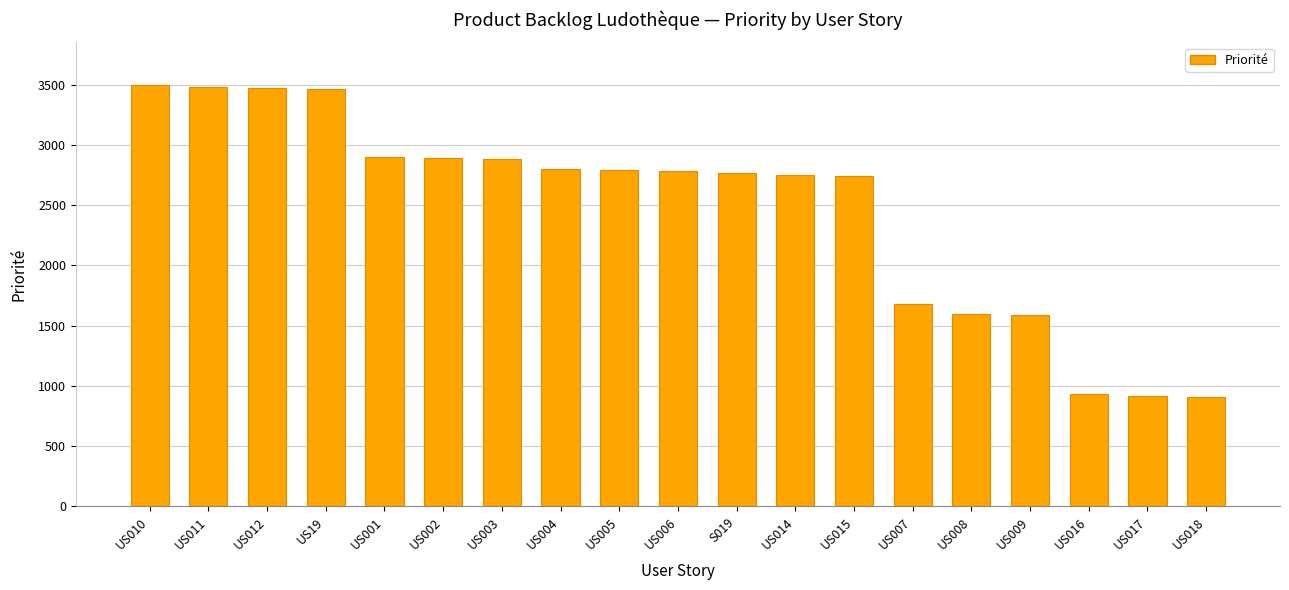

What is the label of the 4th bar from the right?

US009